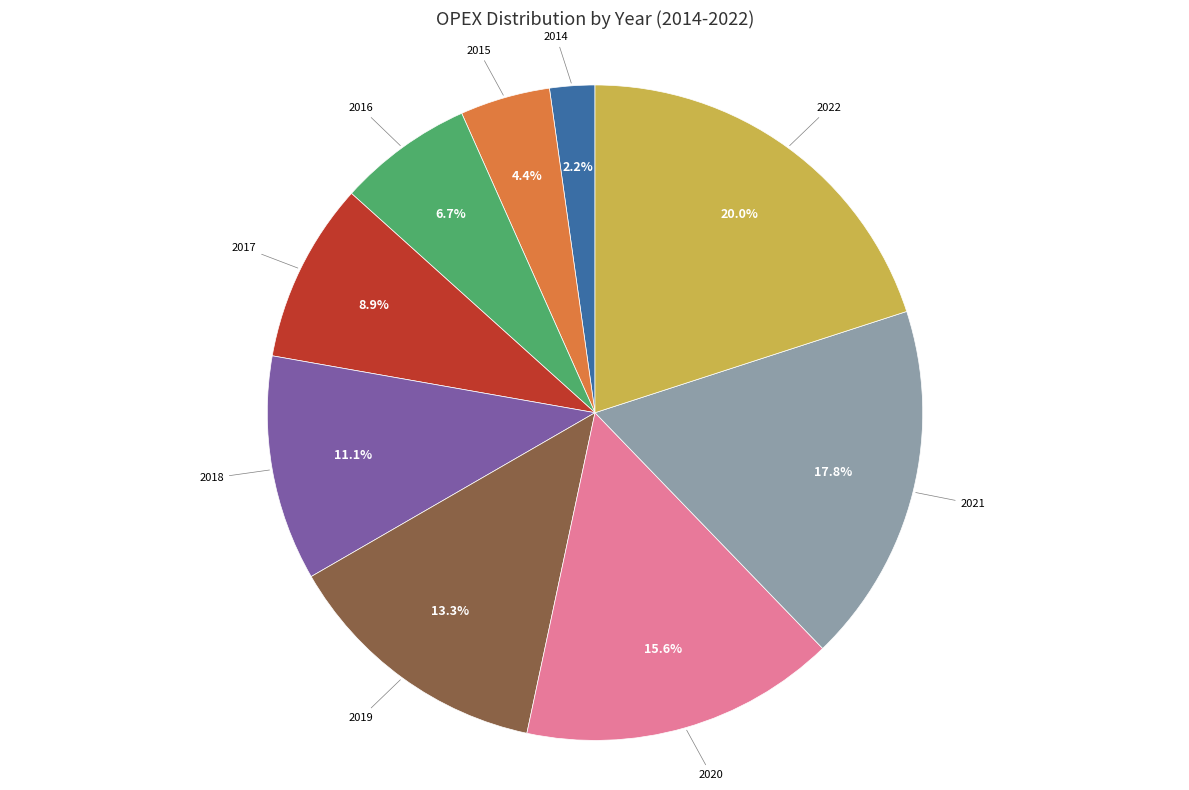

Between 2019 and 2016, which is larger?

2019